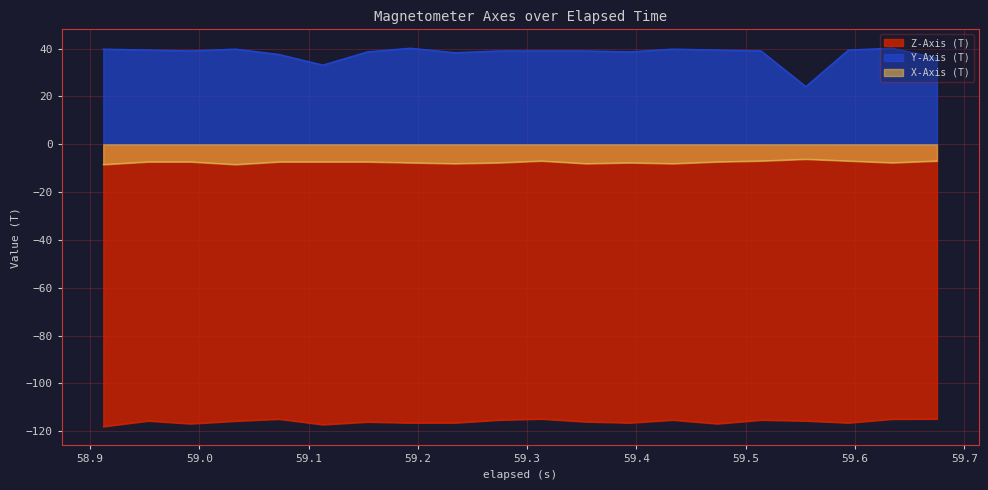

What is the total value across all series at 59.513999999999996?

-83.2